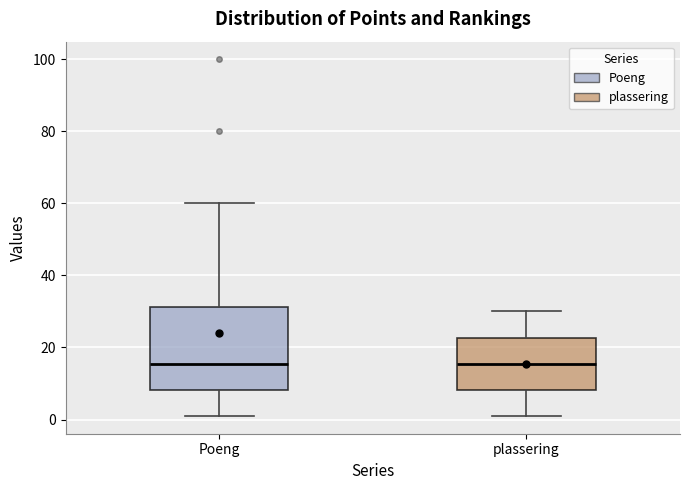

Reading left to right, transcribe this box plot: for each box, give where its median line is, the range the box spans, and where its two whiskers end, as read against the y-axis. The values are not printed on the chart, so give them approximately, as read against the axis.

Poeng: median 16, box 8 to 32, whiskers 2 to 60
plassering: median 16, box 8 to 22, whiskers 2 to 30